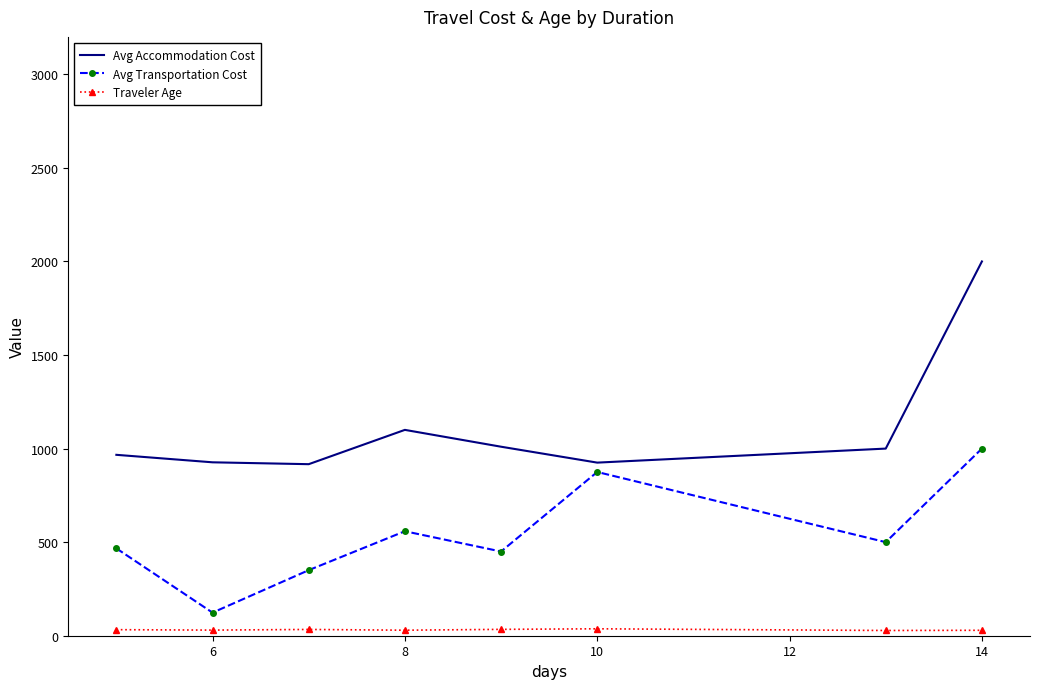

What is the maximum value shown in the chart?

2000.0